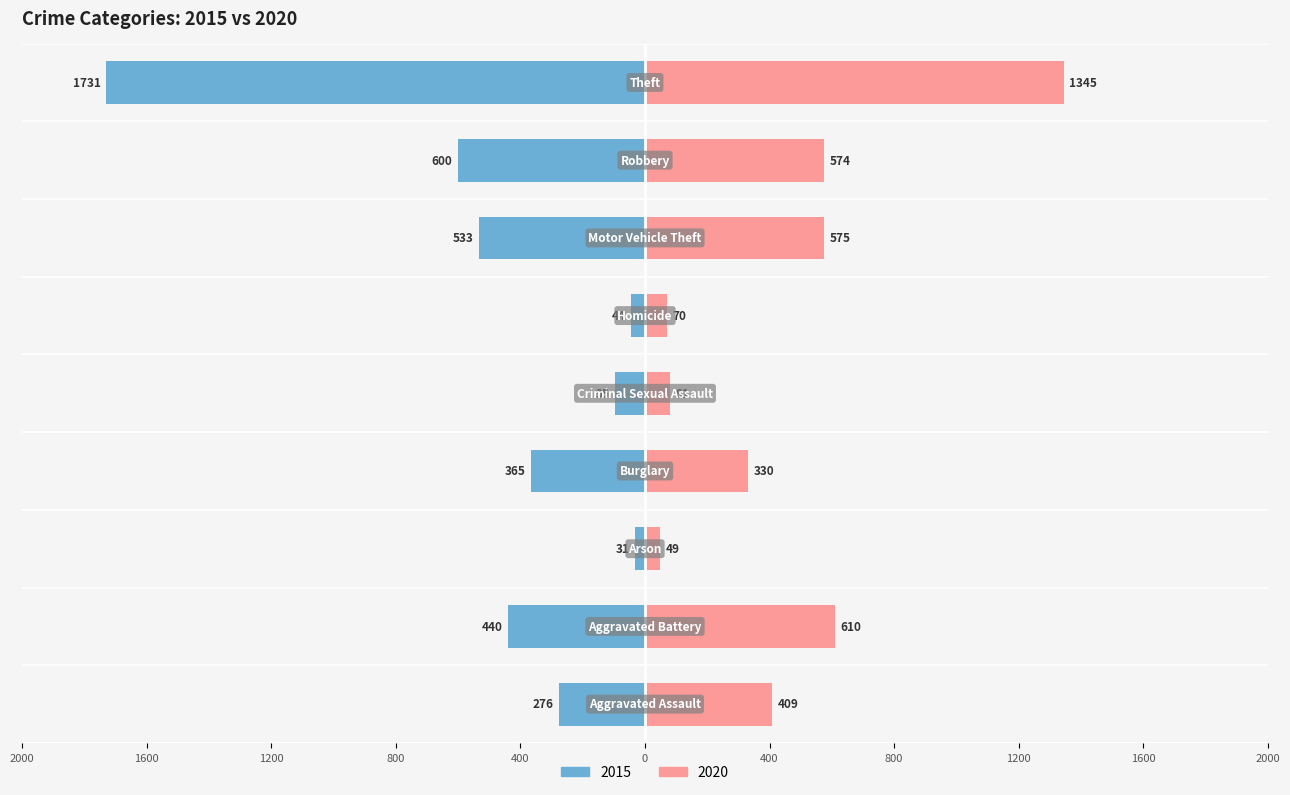

Is the value of 2015 at Criminal Sexual Assault greater than the value of 2020 at Theft?

No